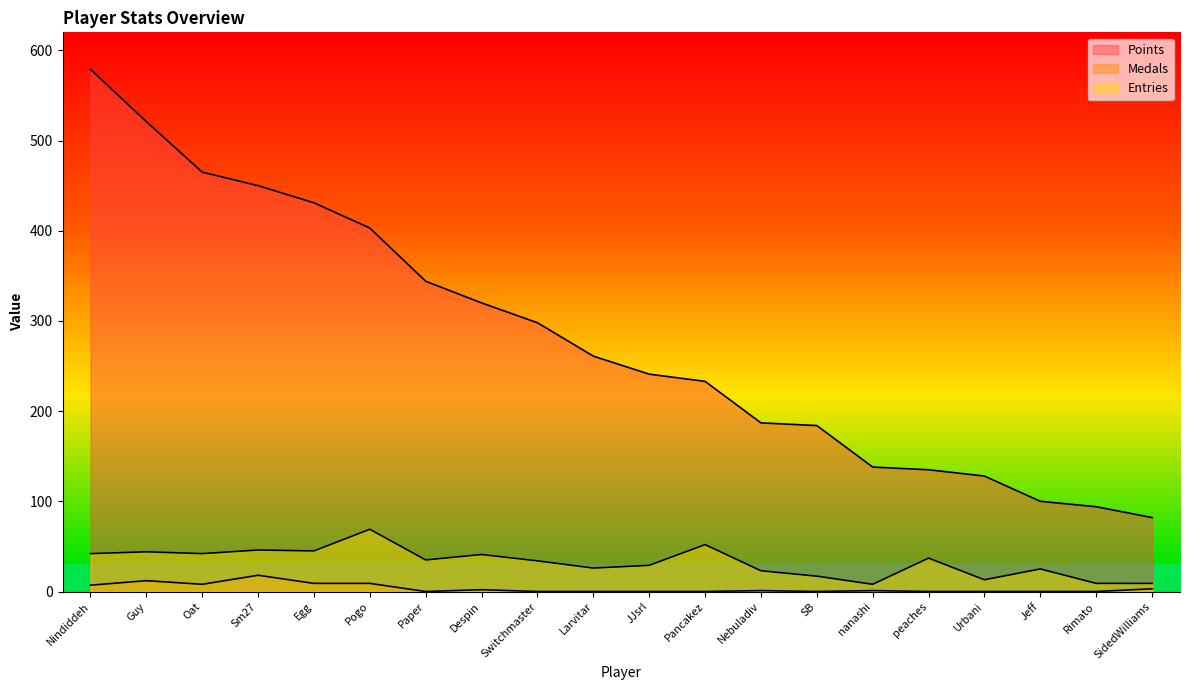

Rank the series by their maximum value, from lowest to highest.

Medals, Entries, Points